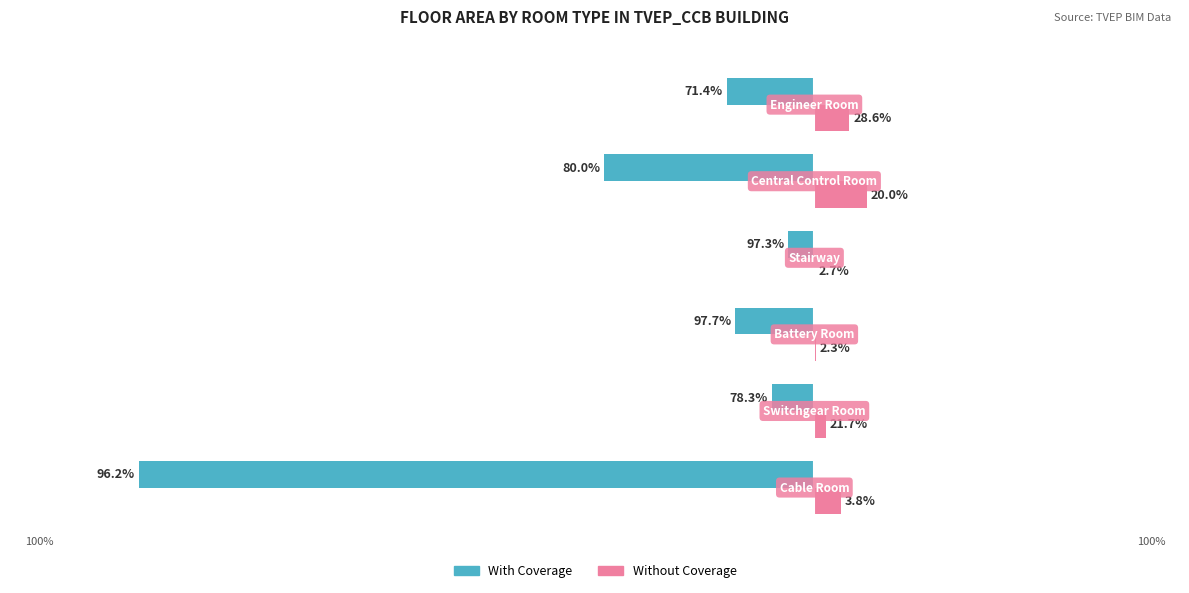

What are all the series names shown in the legend?

With Coverage, Without Coverage